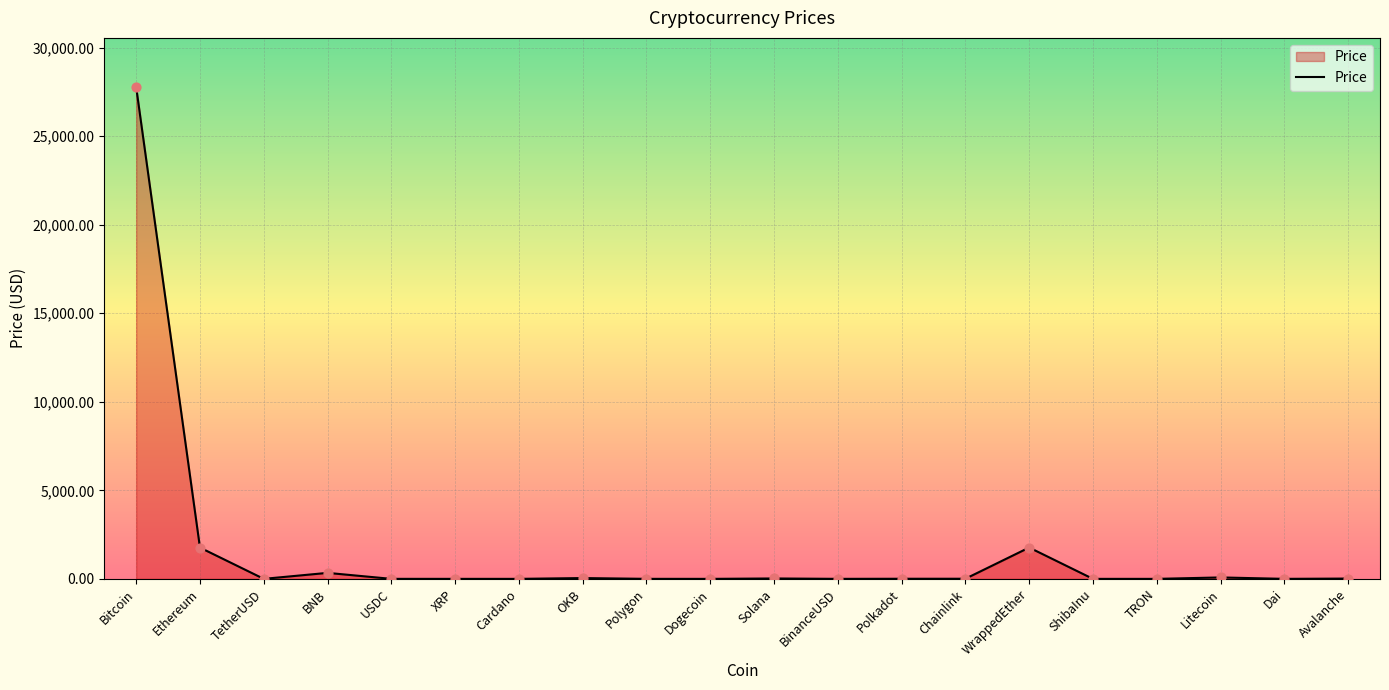

The chart shows a value of 1766.2 at Ethereum. True or false?

True